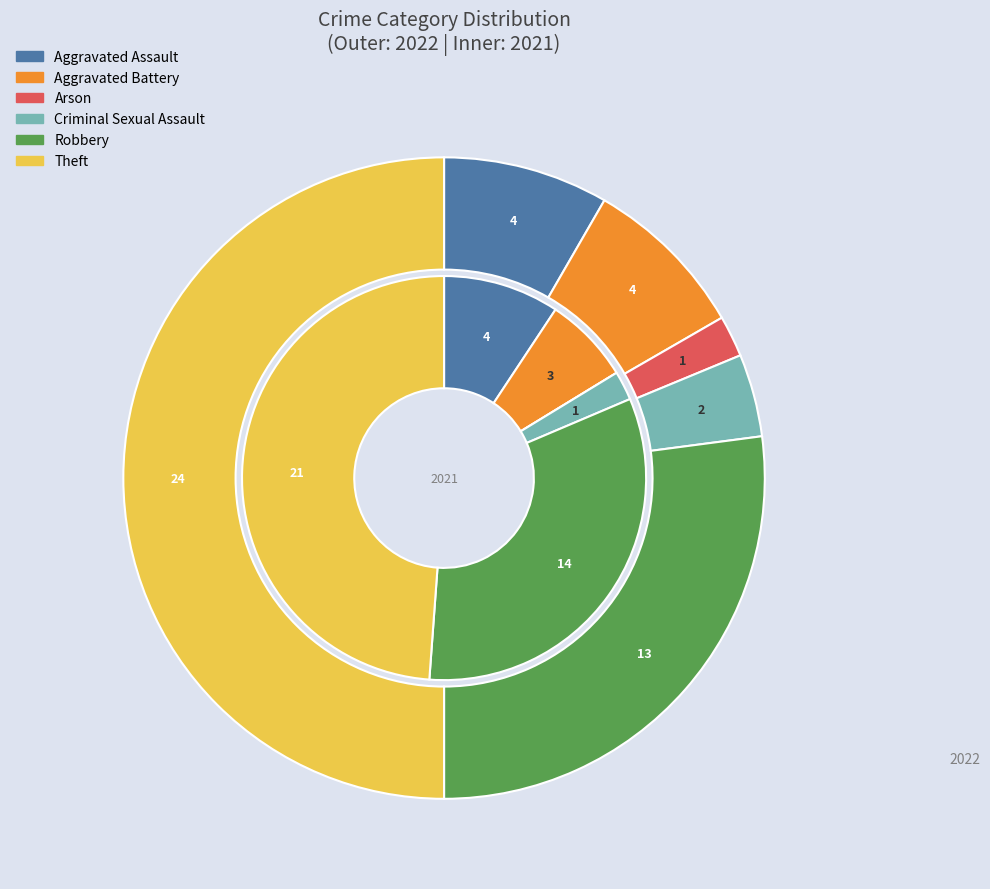

Between 3 and 4, which series saw the biggest shift?

values_2021